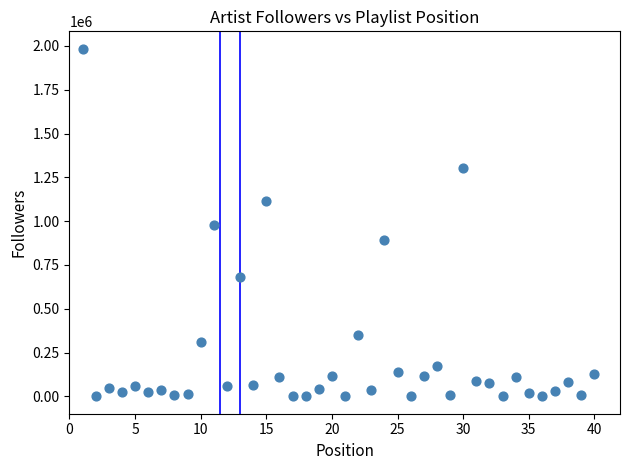

What is the range of Y values (max minus min)?

1983994